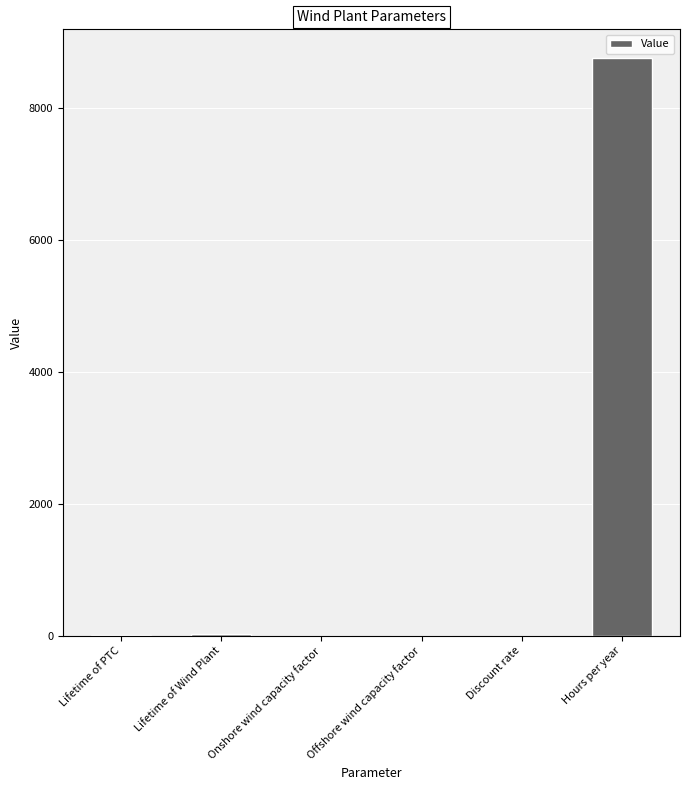

What is the greatest value displayed?

8760.0